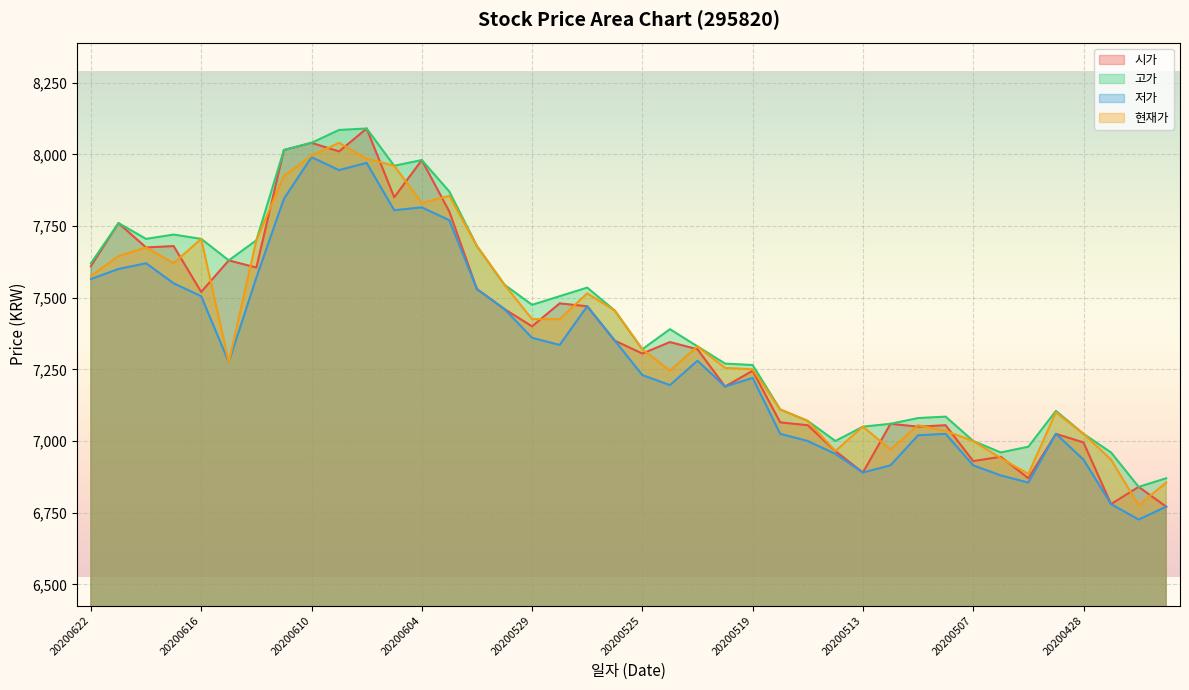

True or false: 시가 and 저가 intersect in this chart.

False